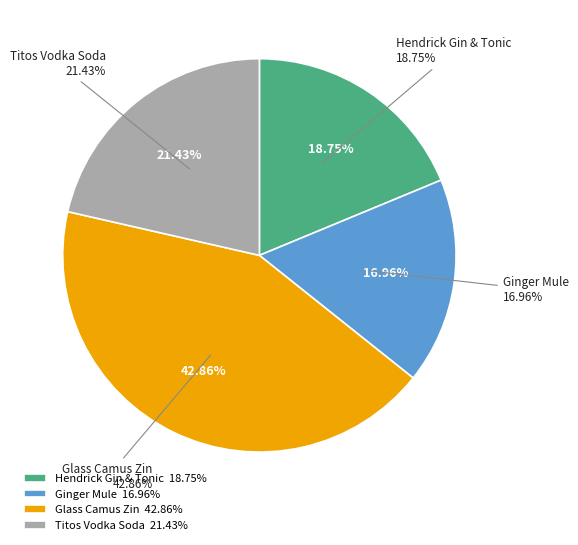

Between Hendrick Gin & Tonic and Titos Vodka Soda, which is larger?

Titos Vodka Soda